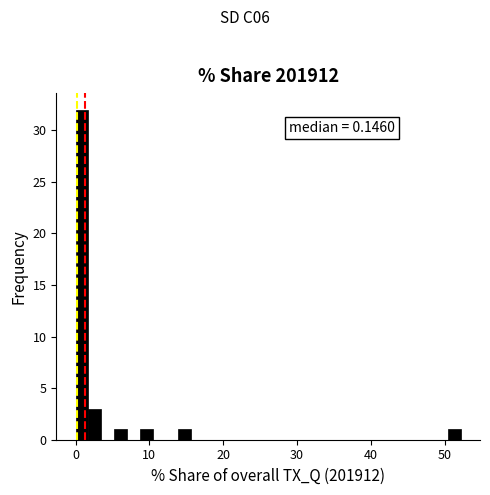

Read against the x-axis, roughly where is the centre of the tallest bar?

1